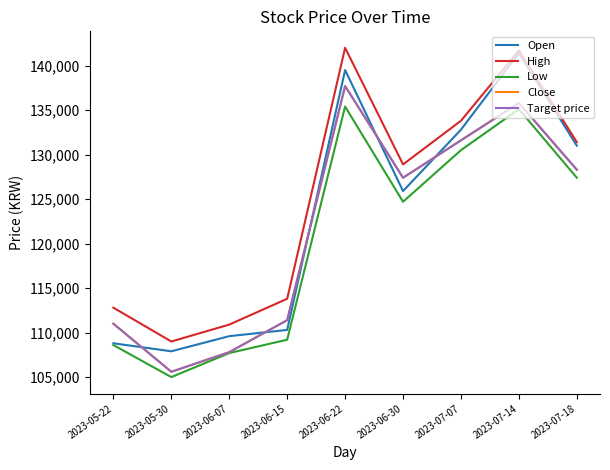

What is the difference between the Target price values at 2023-06-30 and 2023-06-07?

19600